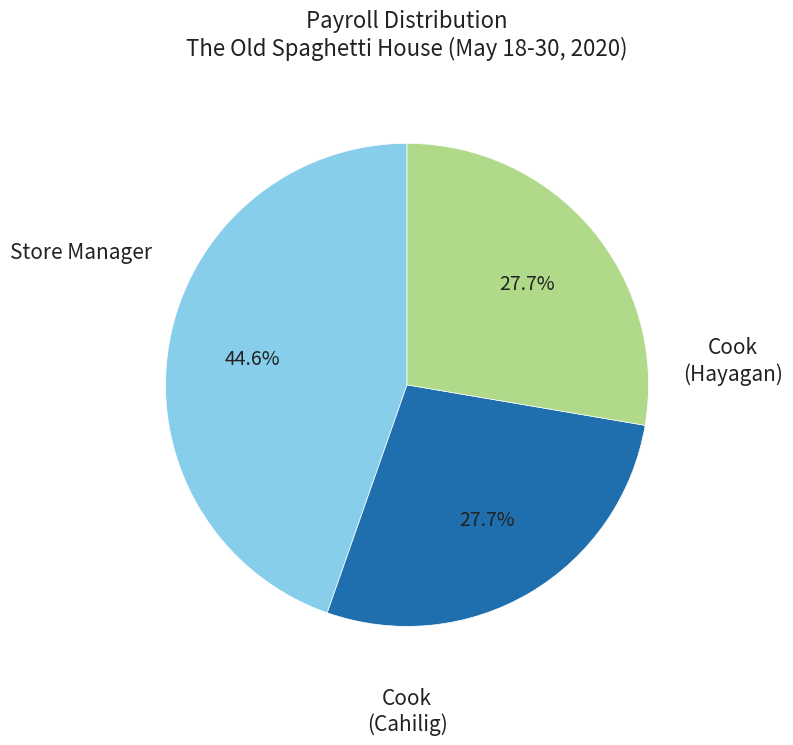

How many slices are in this pie chart?

3